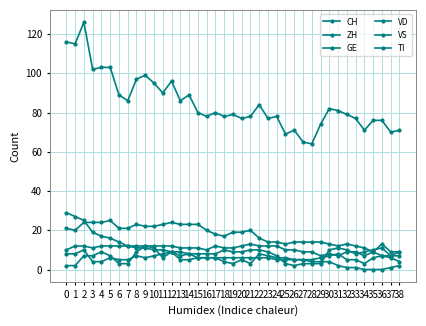

Does the chart display data point markers on the line(s)?

Yes